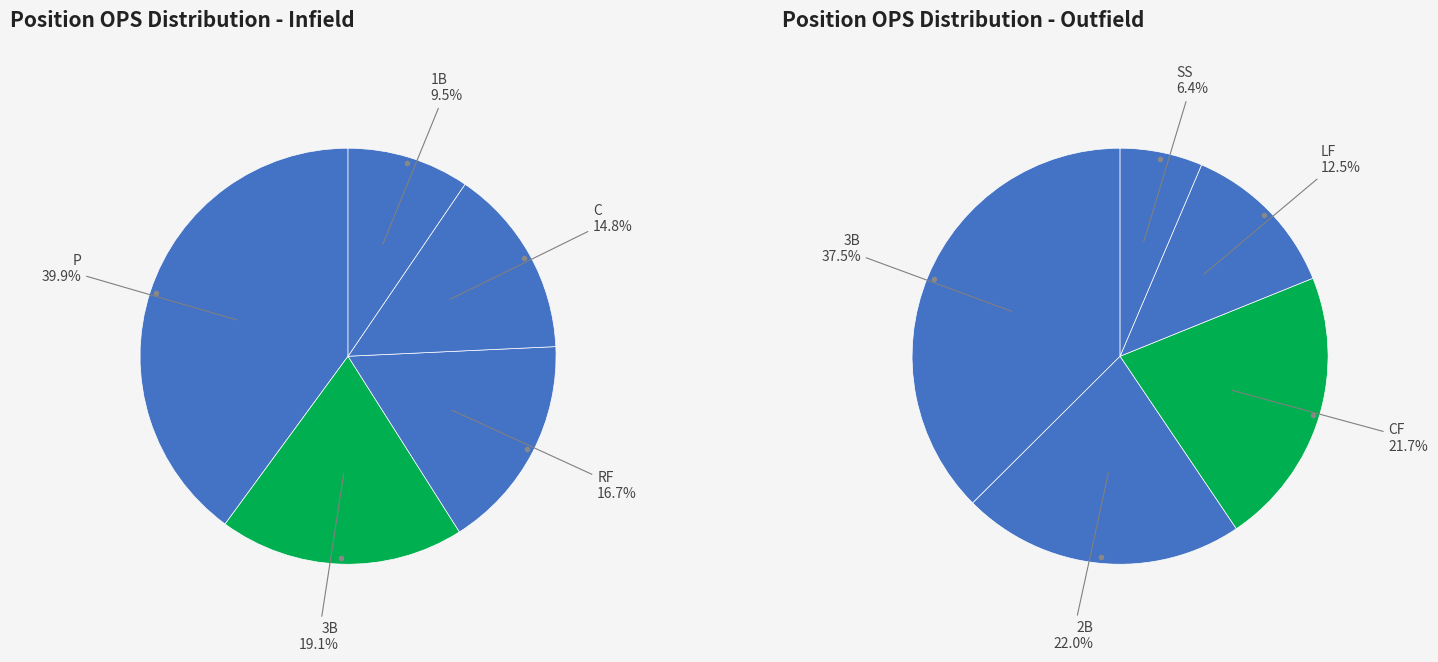

Does 3B account for over 50% of the chart?

No